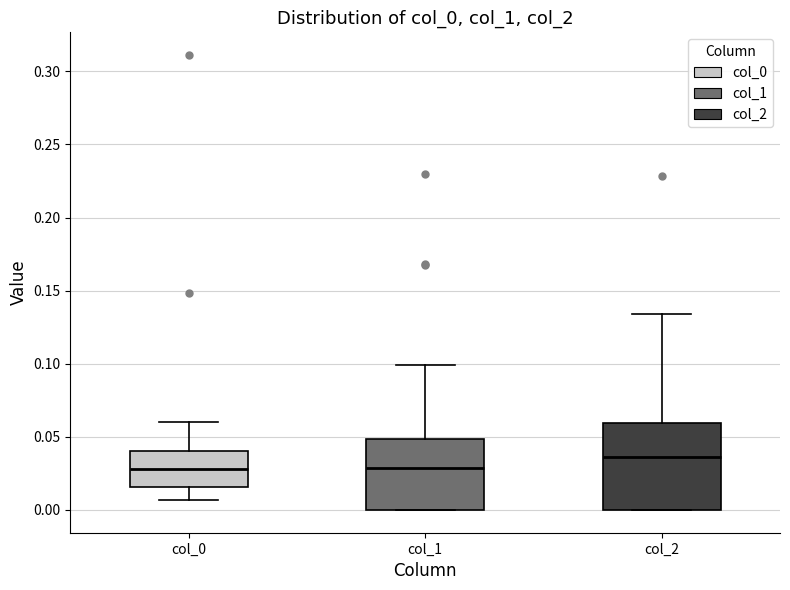

Which box has the highest median line?

col_2